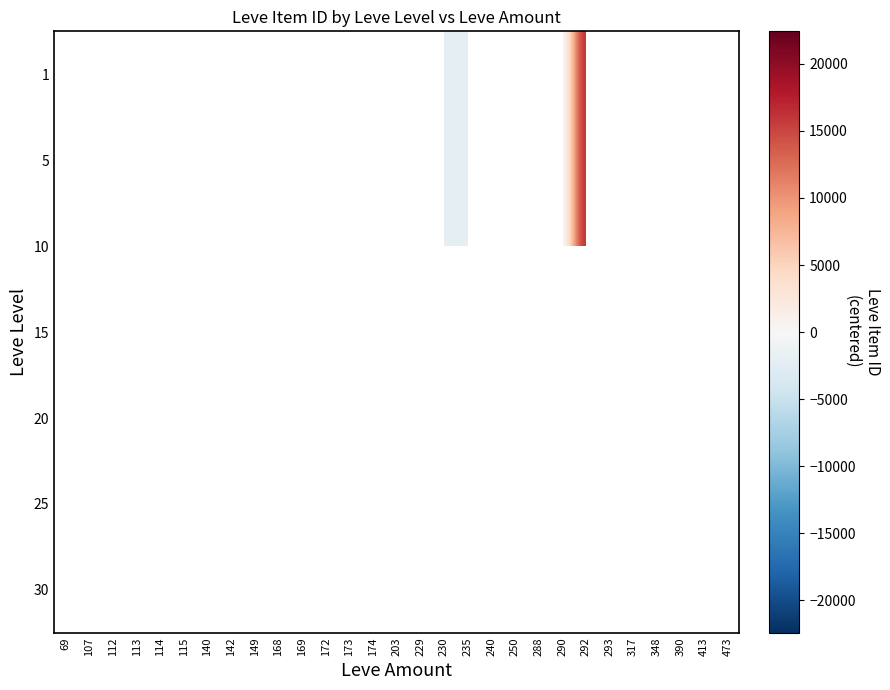

True or false: 1 has a value of -1160.9 at 290.

False